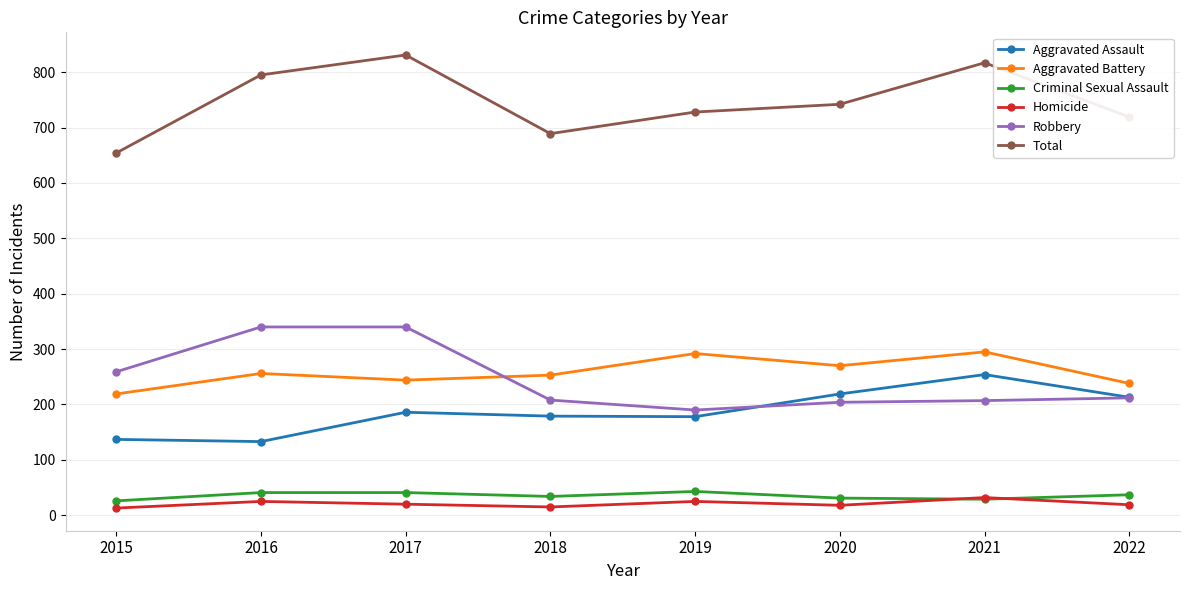

What is the maximum value for Total?

831